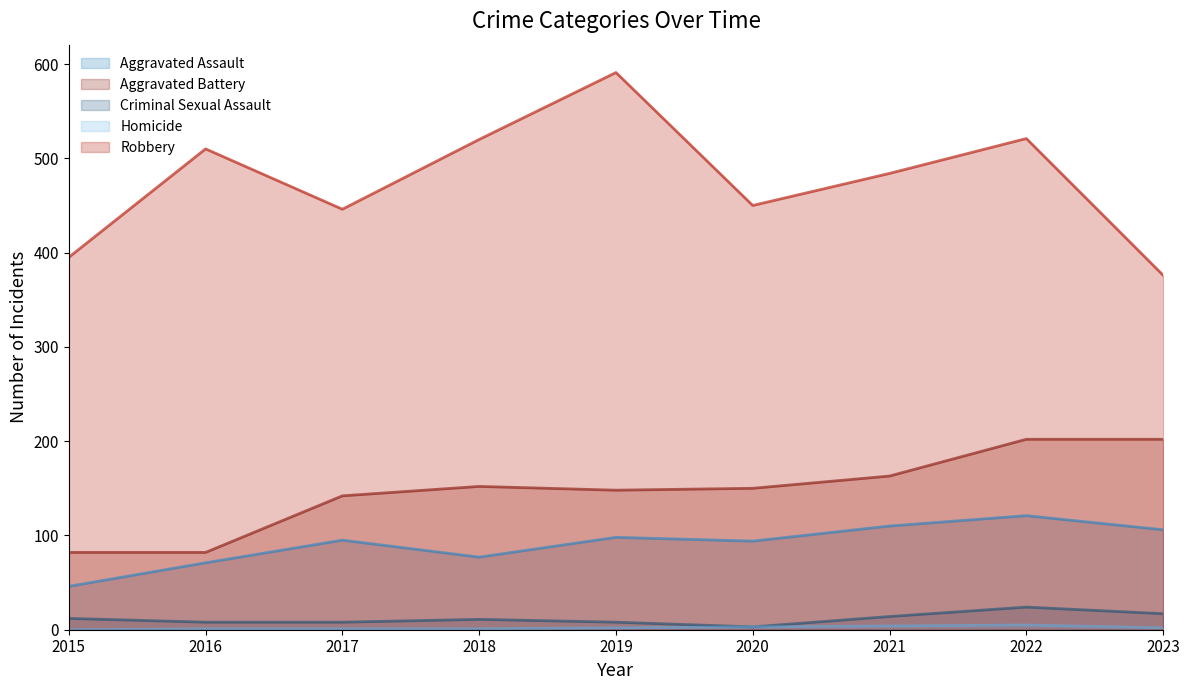

What is the sum of all Robbery values?

4293